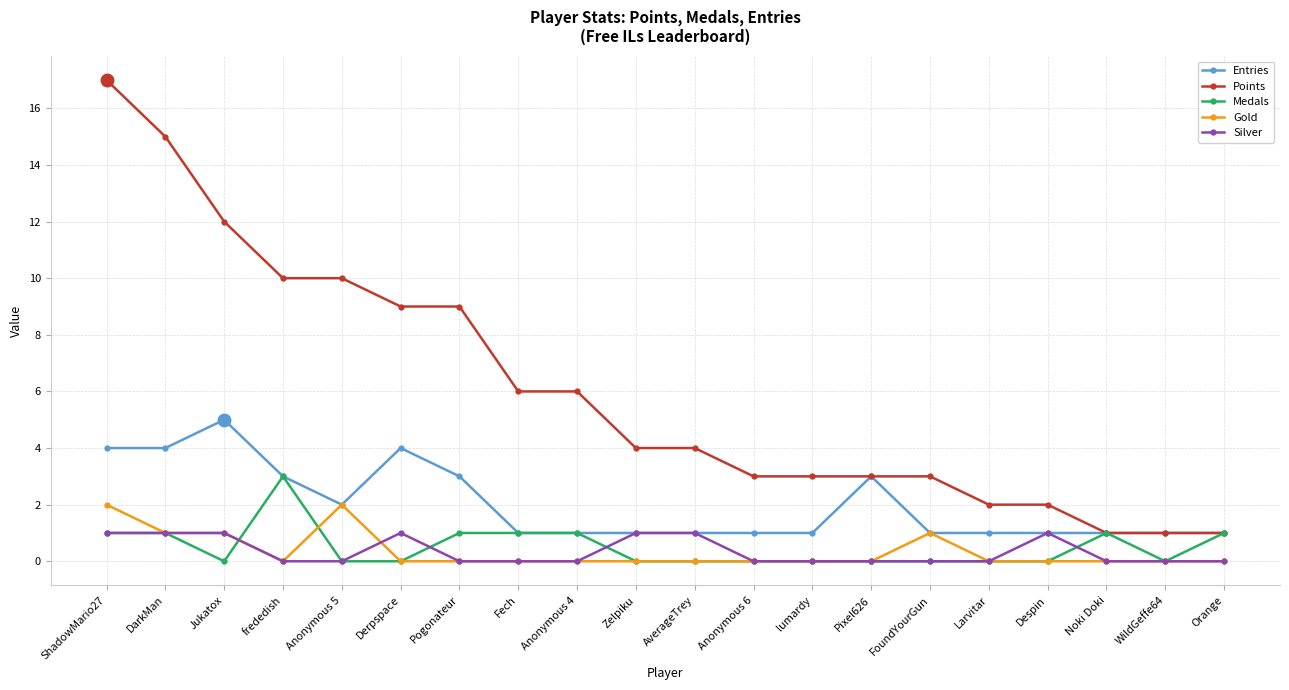

List the series in order of their peak value, highest first.

Points, Entries, Medals, Gold, Silver